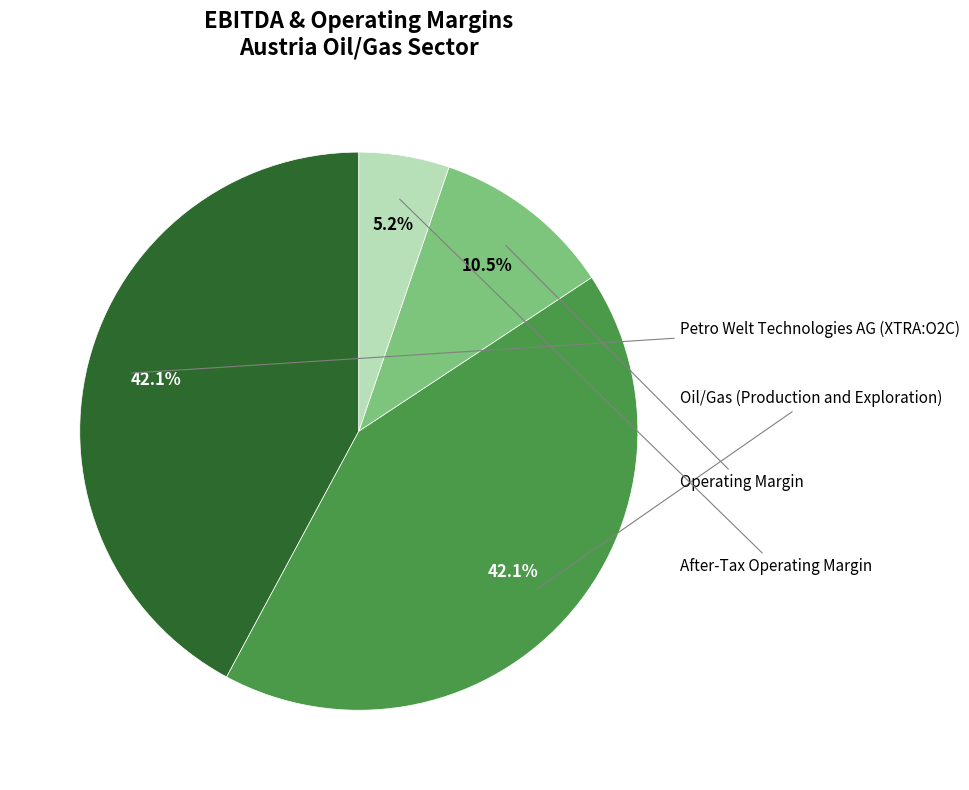

Is there a majority slice in this chart?

No